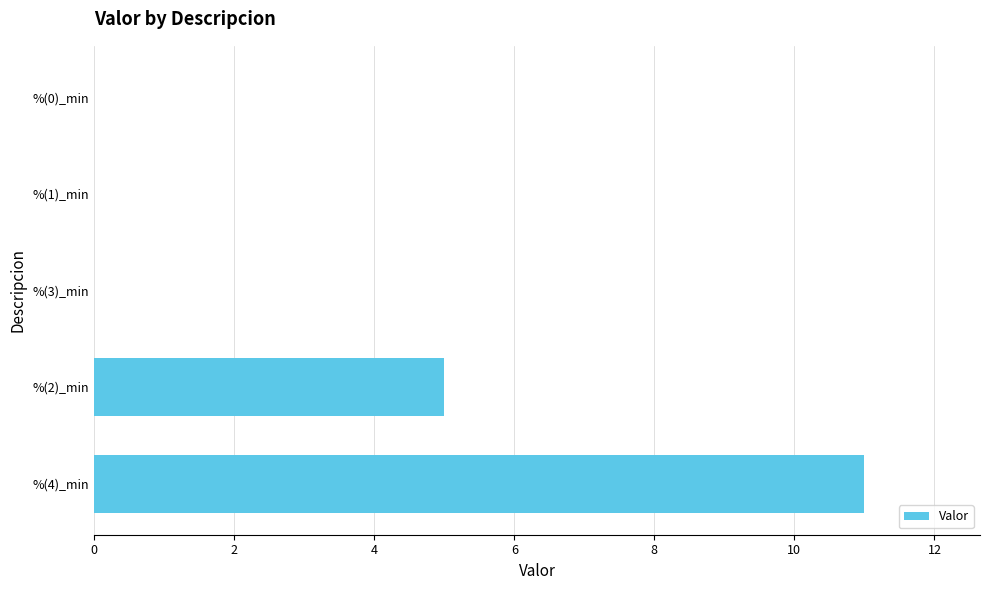

Count the number of categories in the chart.

5